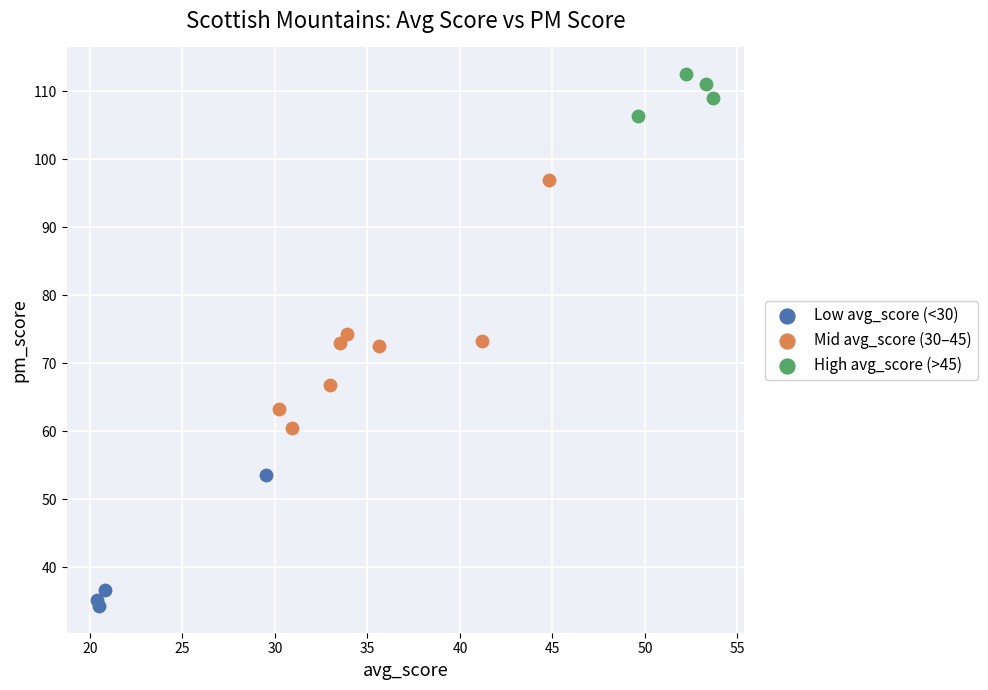

Which series reaches the maximum Y coordinate?

High avg_score (>45)